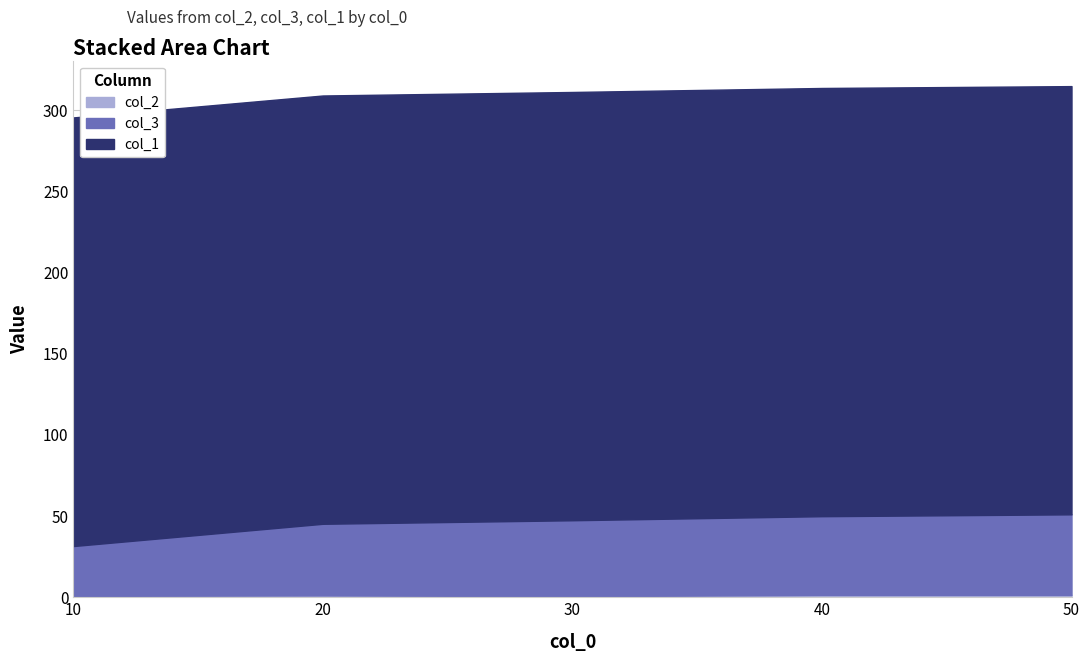

What is the difference between the maximum and minimum values in the col_3 series?

19.3